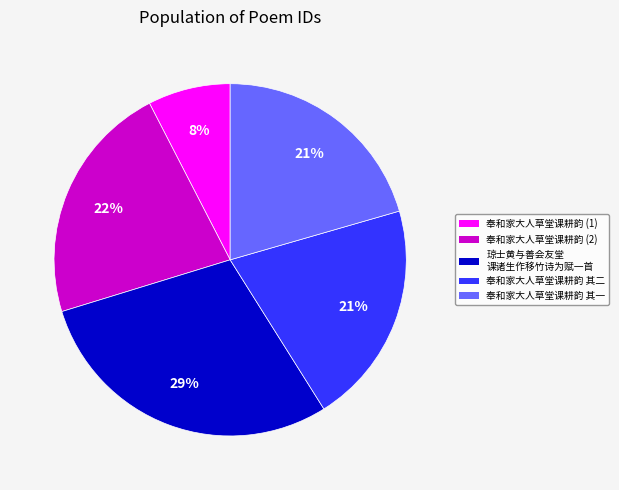

To the nearest percent, what is the average slice percentage?

20%